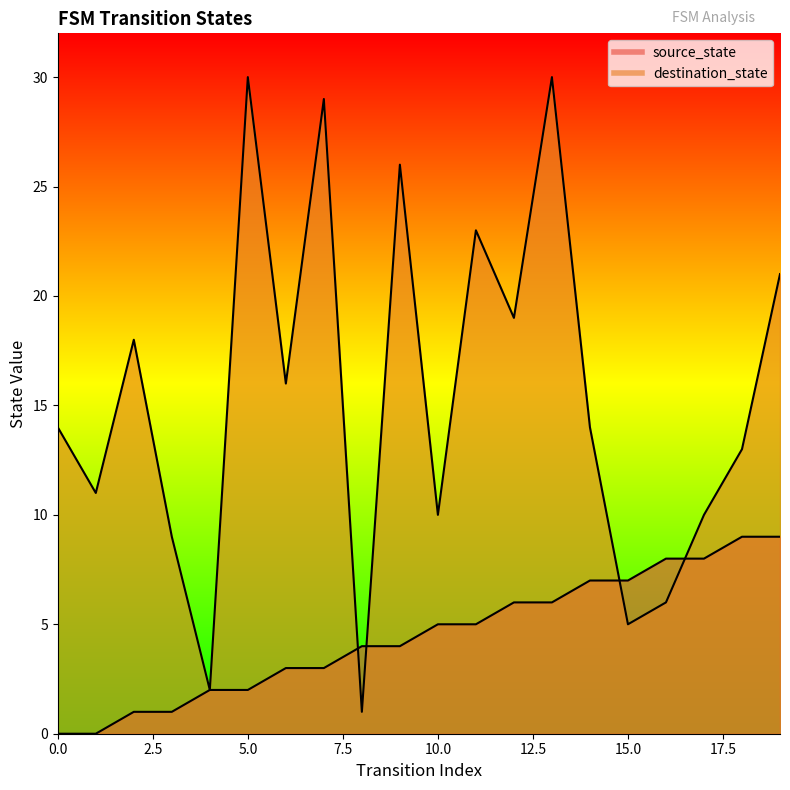

What is the spread (max minus min) of values at 15?

2